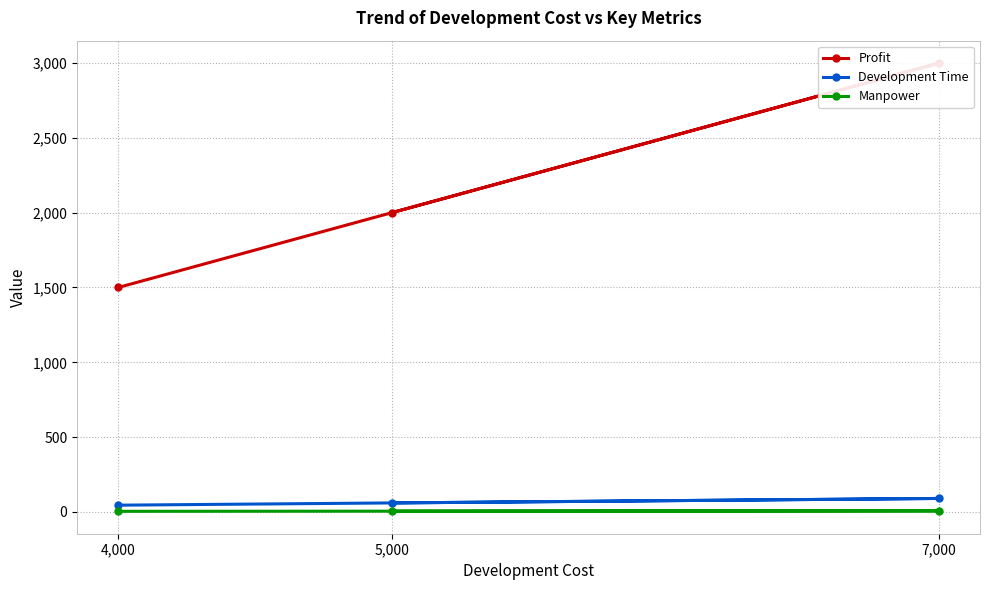

What are all the series names shown in the legend?

Profit, Development Time, Manpower